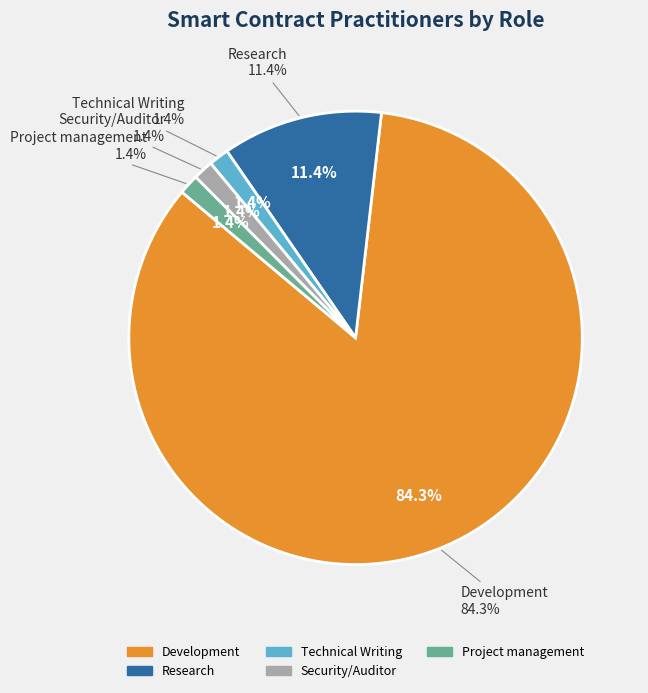

Does 4 represent more than half of the total?

No